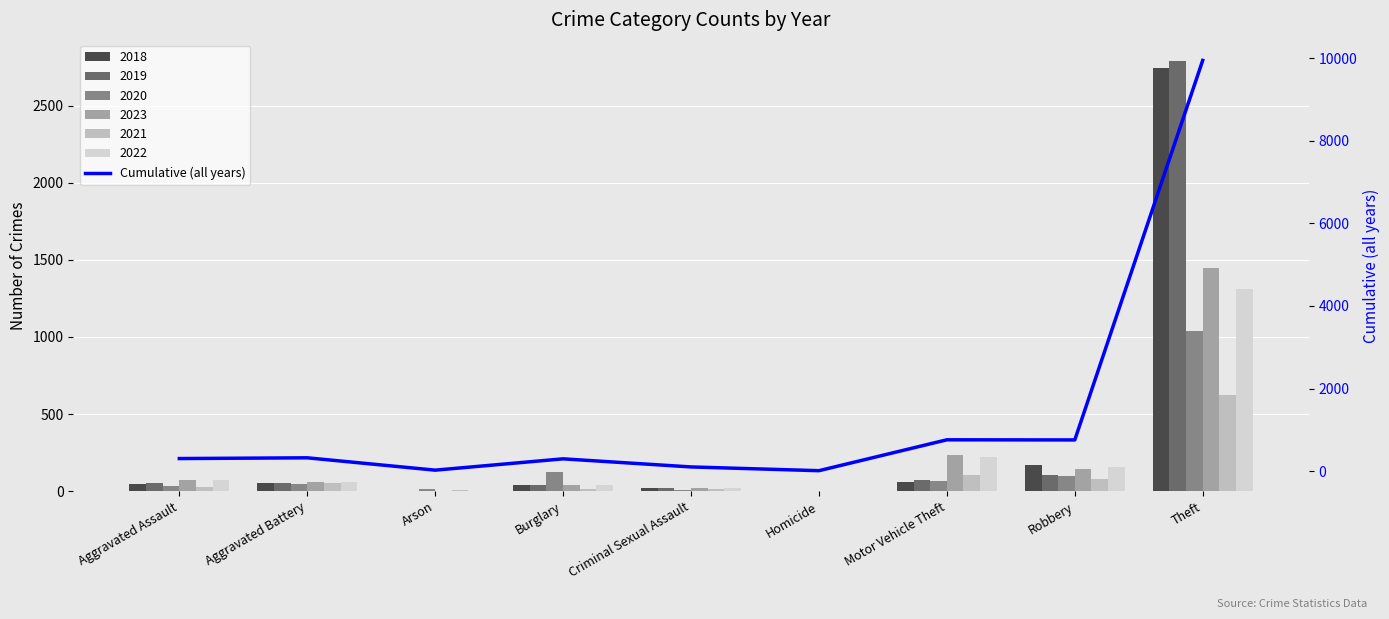

What position from the right is Criminal Sexual Assault?

5